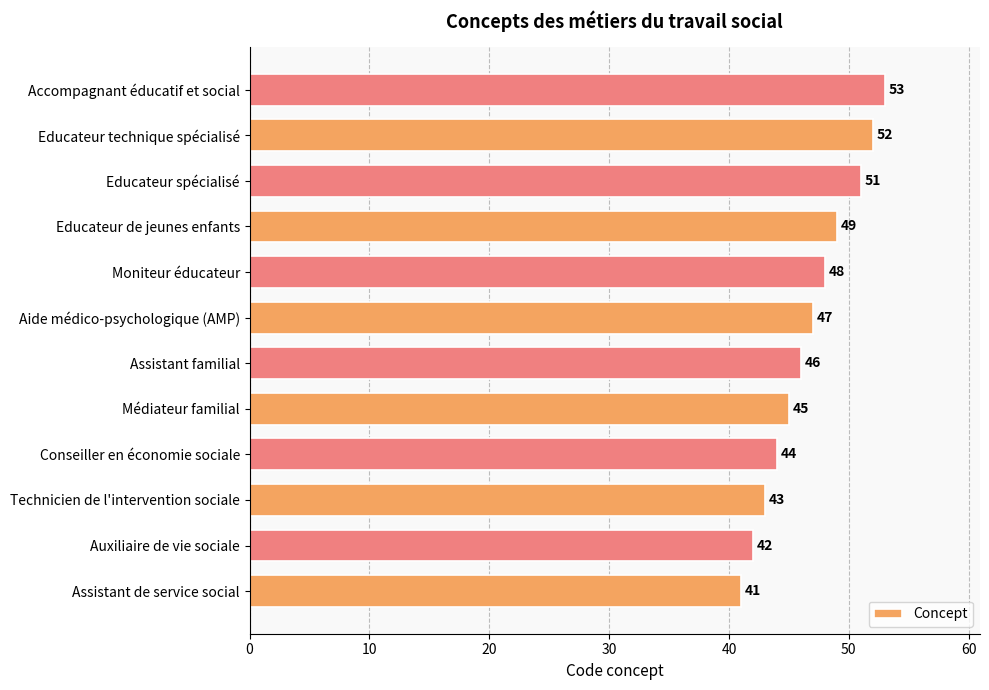

Rank the categories by value from lowest to highest.

Assistant de service social, Auxiliaire de vie sociale, Technicien de l'intervention sociale, Conseiller en économie sociale, Médiateur familial, Assistant familial, Aide médico-psychologique (AMP), Moniteur éducateur, Educateur de jeunes enfants, Educateur spécialisé, Educateur technique spécialisé, Accompagnant éducatif et social